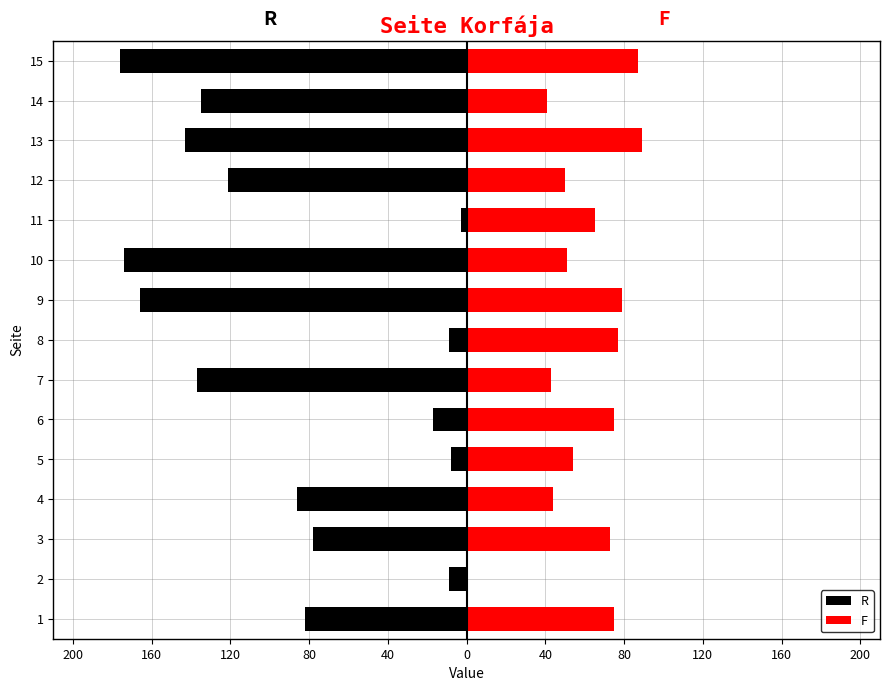

How many values in the F series exceed 65?

7